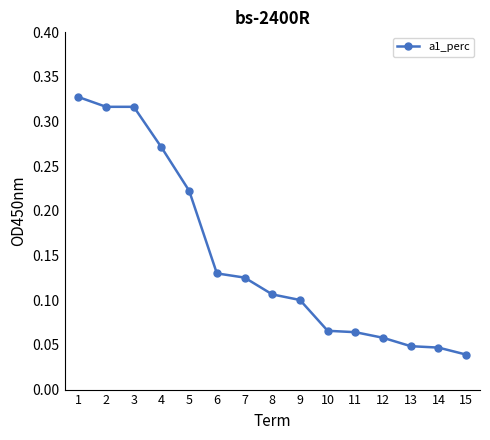

How many lines are shown in the chart?

1